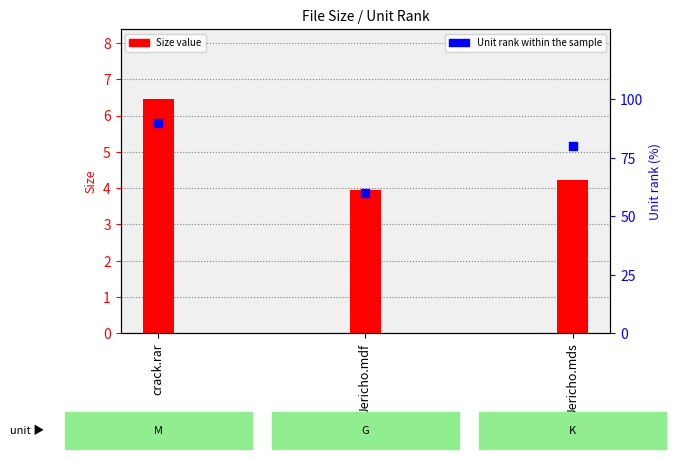

Which series has the widest spread of Y values?

Unit rank within the sample